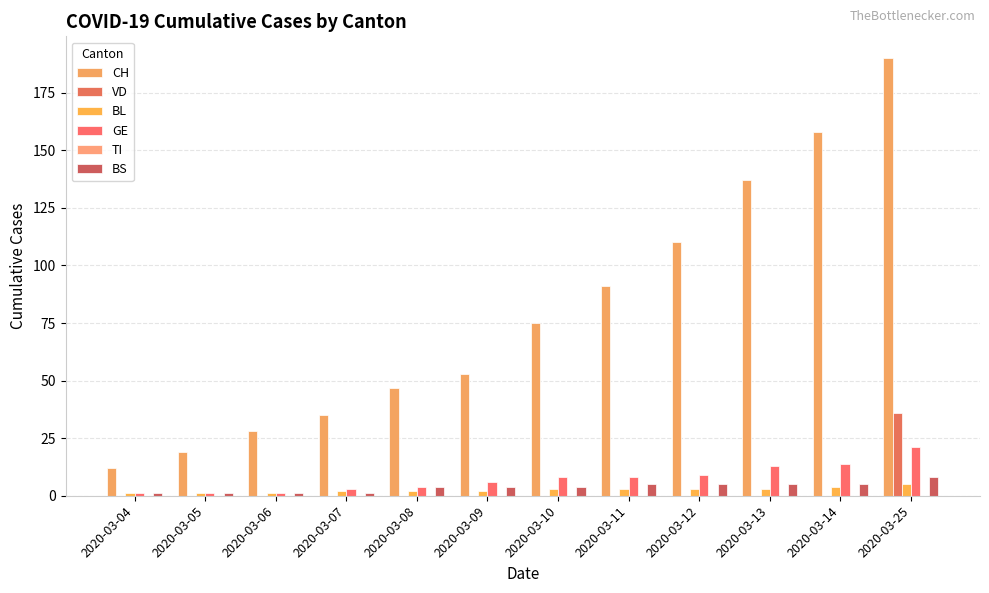

What is the sum of the BL values at 2020-03-14 and 2020-03-12?

7